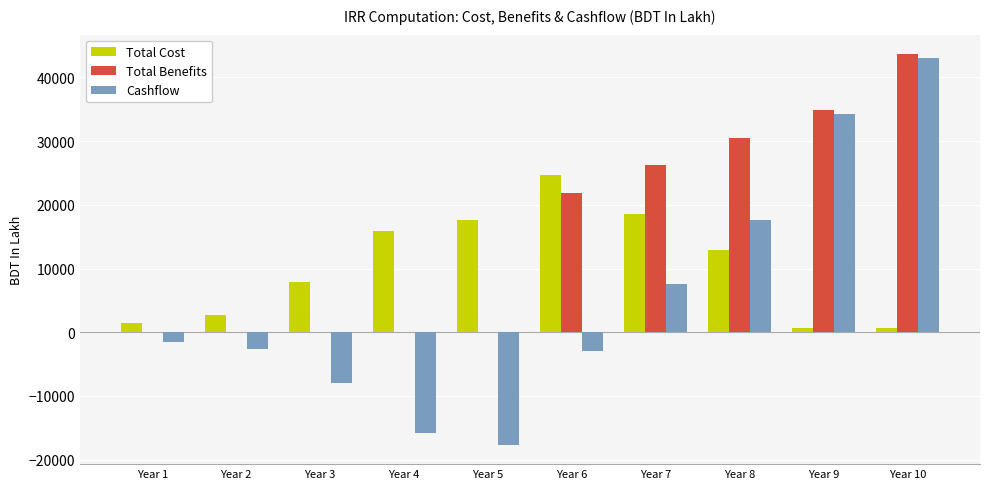

Is the value of Total Cost at Year 7 greater than the value of Total Benefits at Year 7?

No